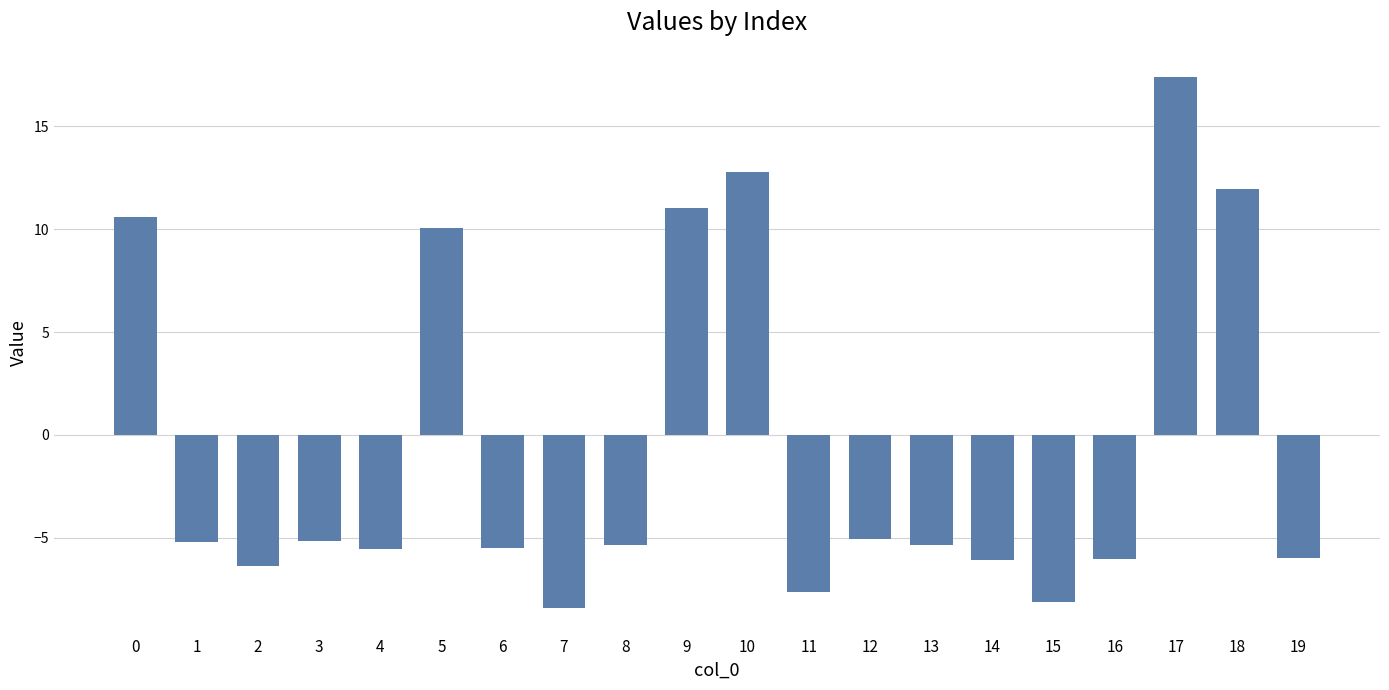

True or false: the data shows 12.8 at 10.

True